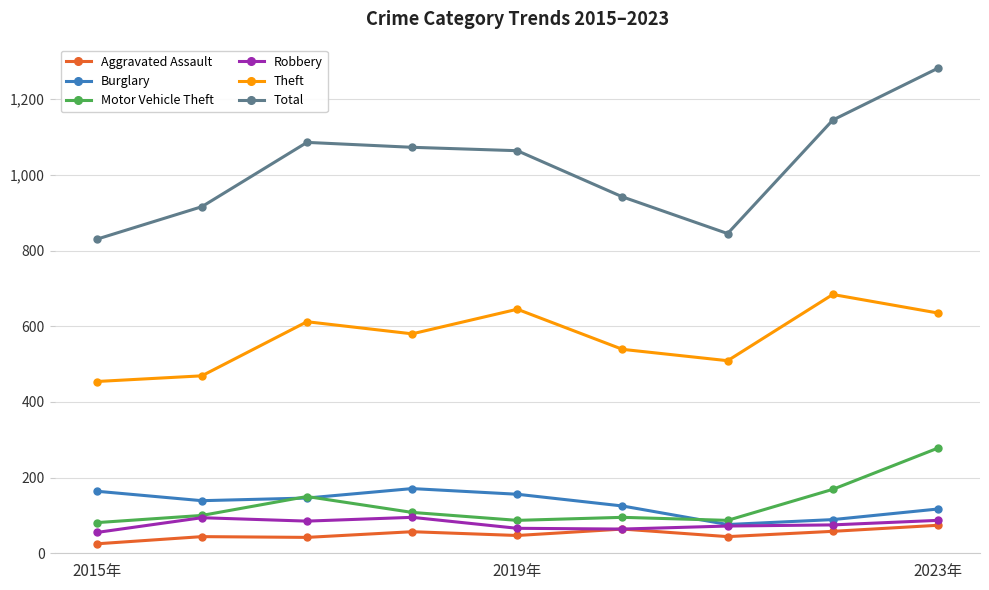

What is the maximum value for Motor Vehicle Theft?

278